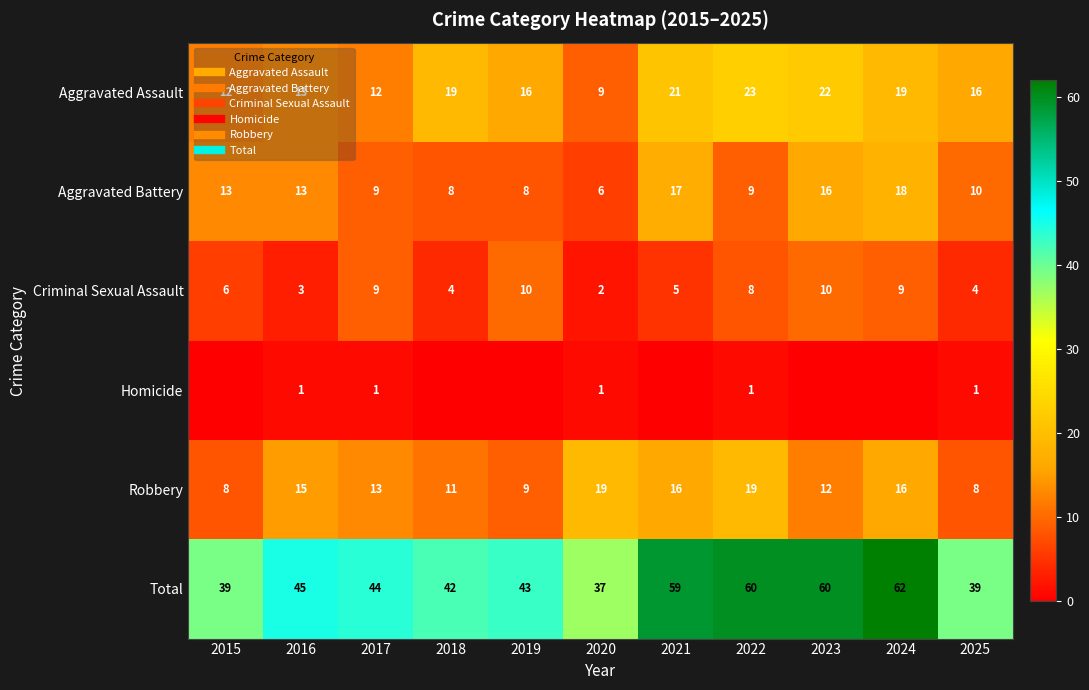

What is the spread (max minus min) of values at 2019?

43